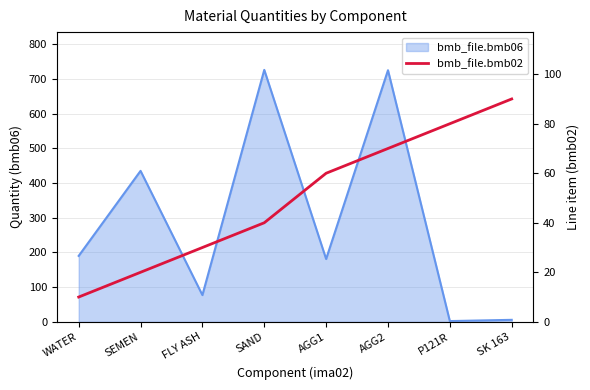

How many lines are shown in the chart?

1